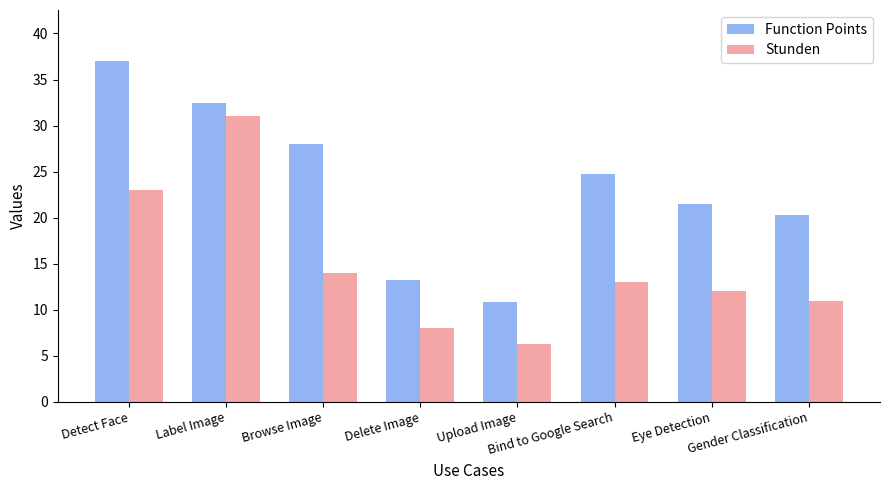

What is the spread (max minus min) of values at Detect Face?

14.0